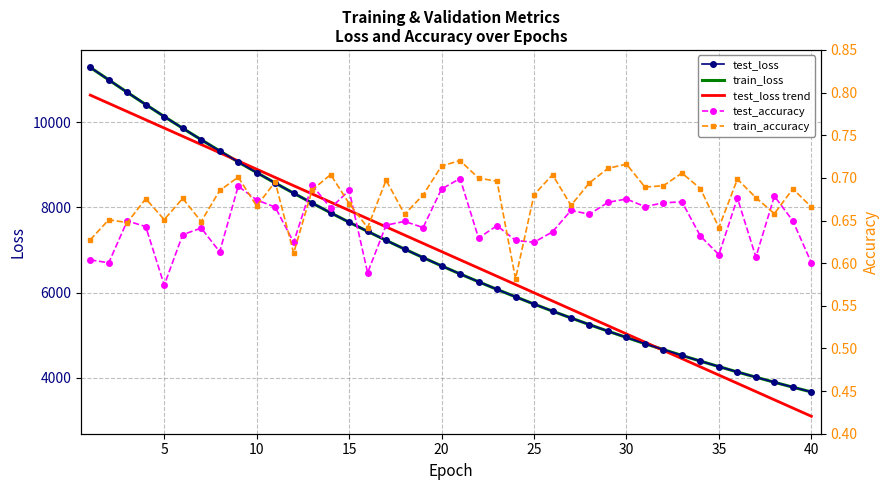

Which series has the widest spread of values?

test_loss